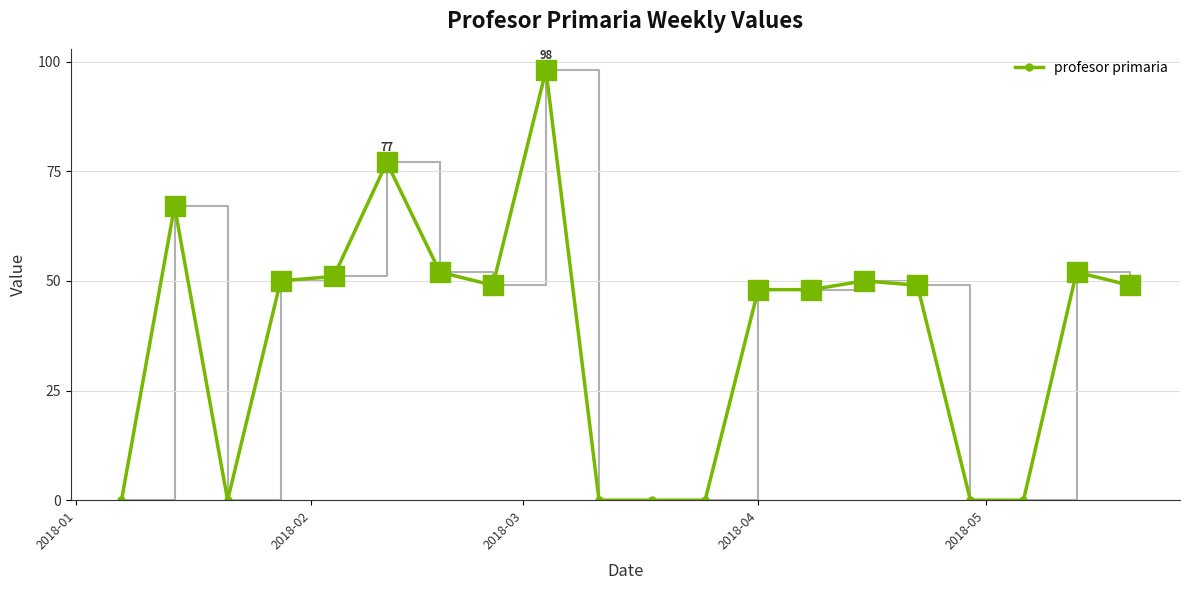

What is the difference between the second highest and second lowest values?

77